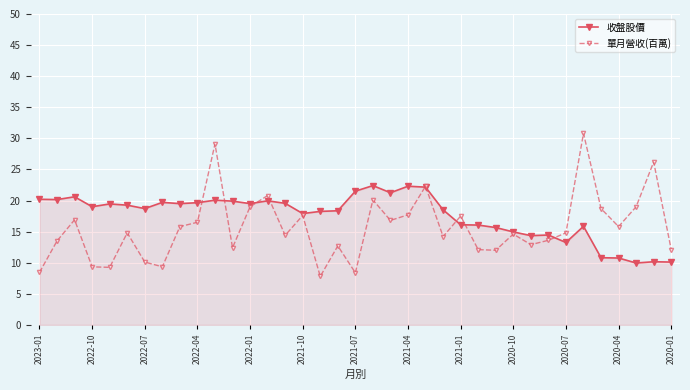

How many lines are shown in the chart?

2